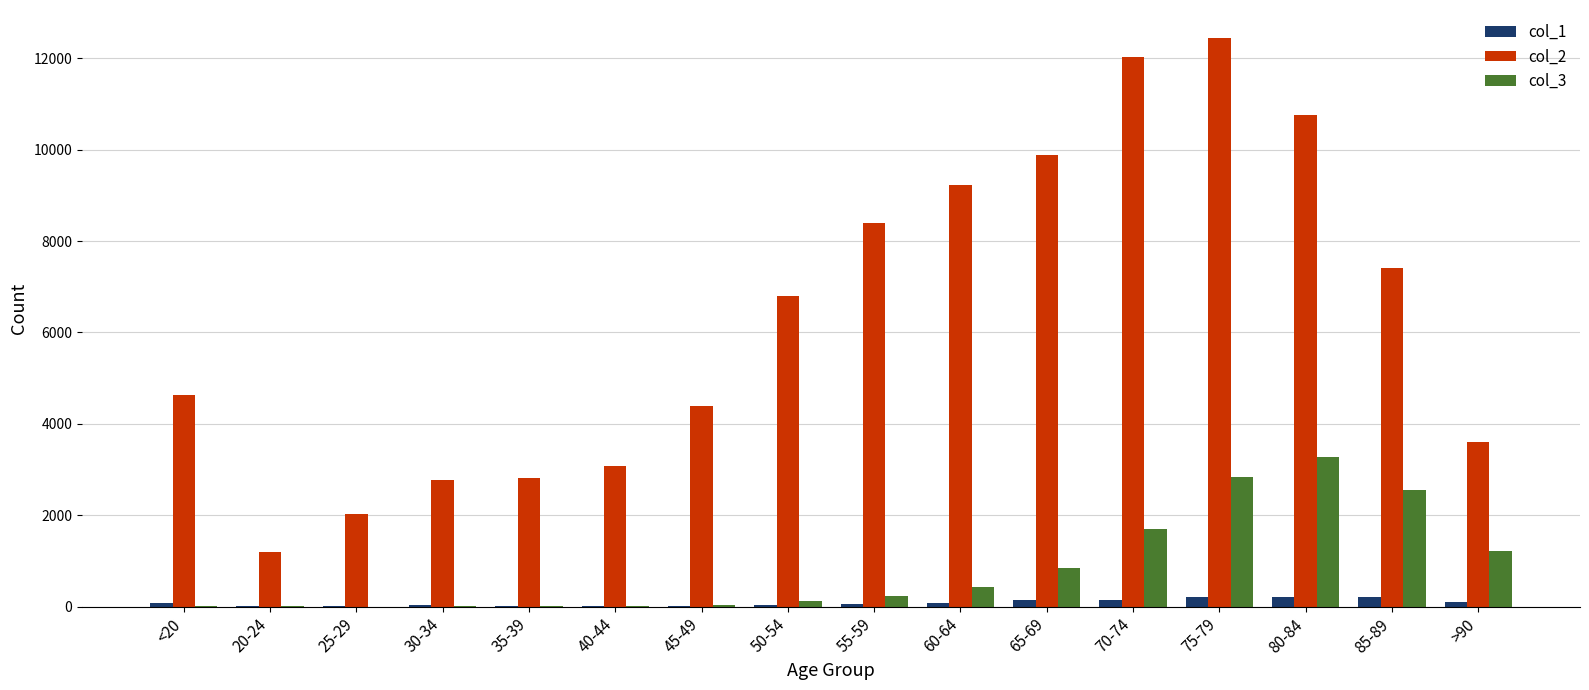

What is the sum of all col_3 values?

13343